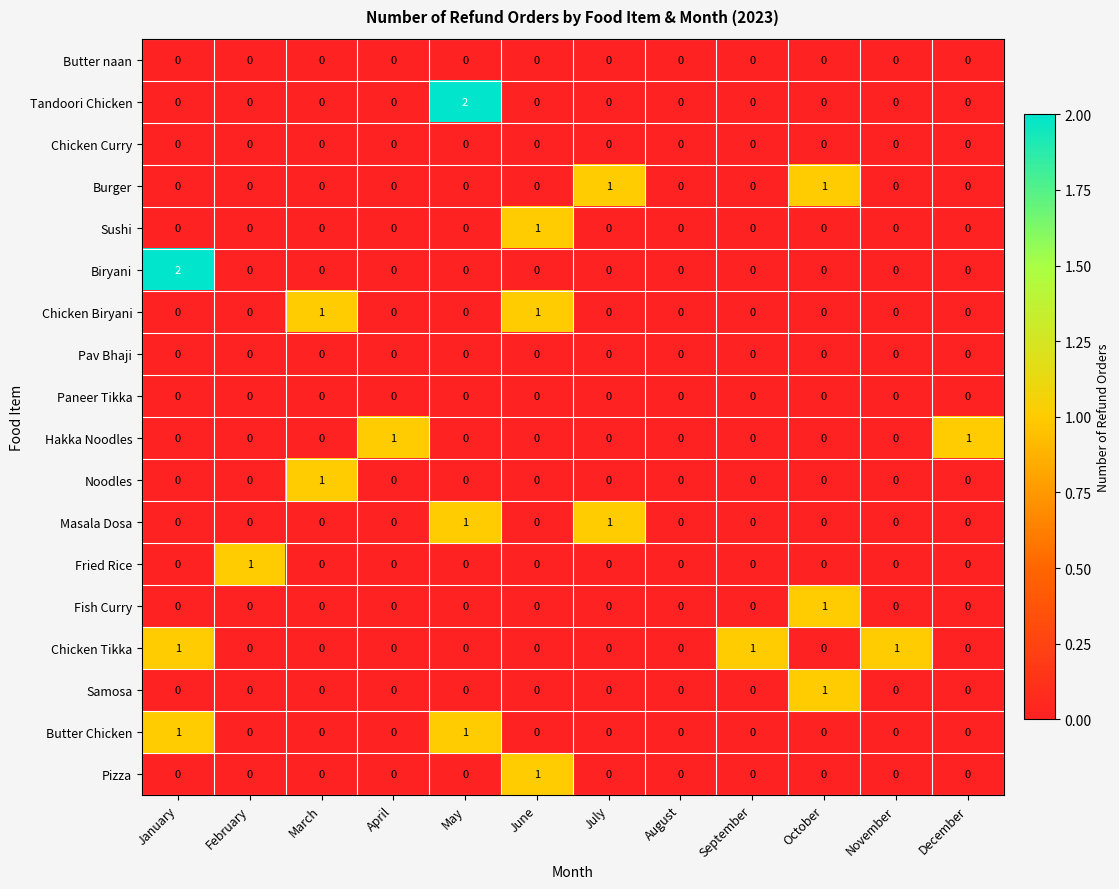

Count the Noodles values in the range 0 to 1.

12